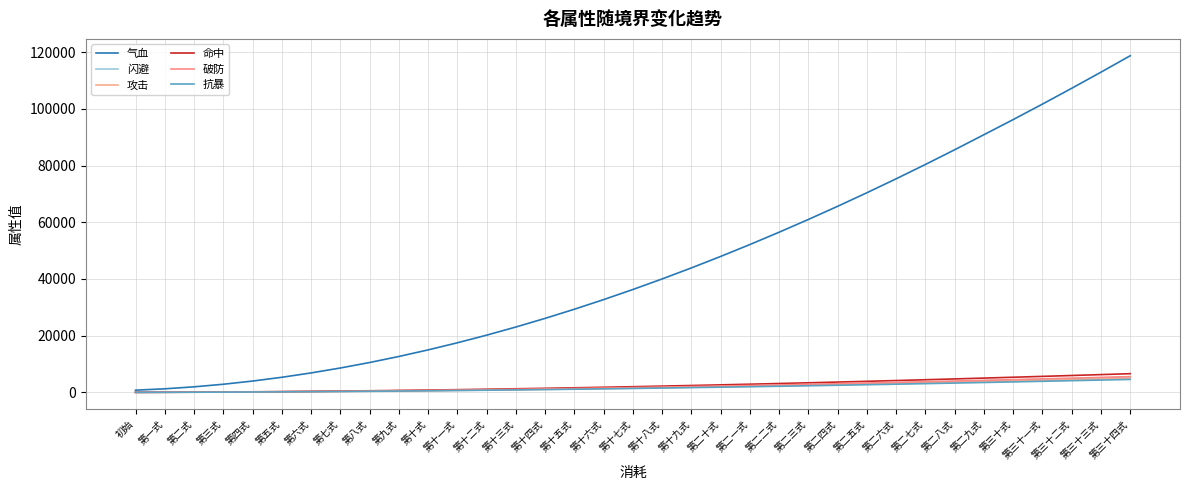

Is this an area chart (filled region under the line)?

No